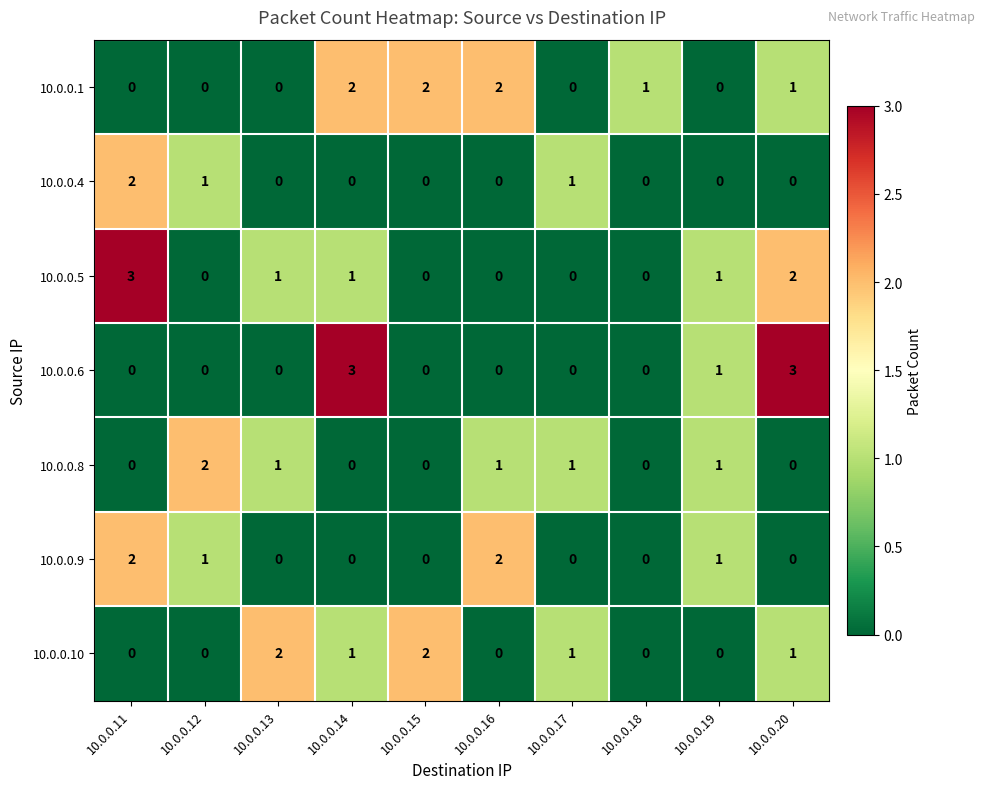

At how many categories does at least one series exceed 0?

10